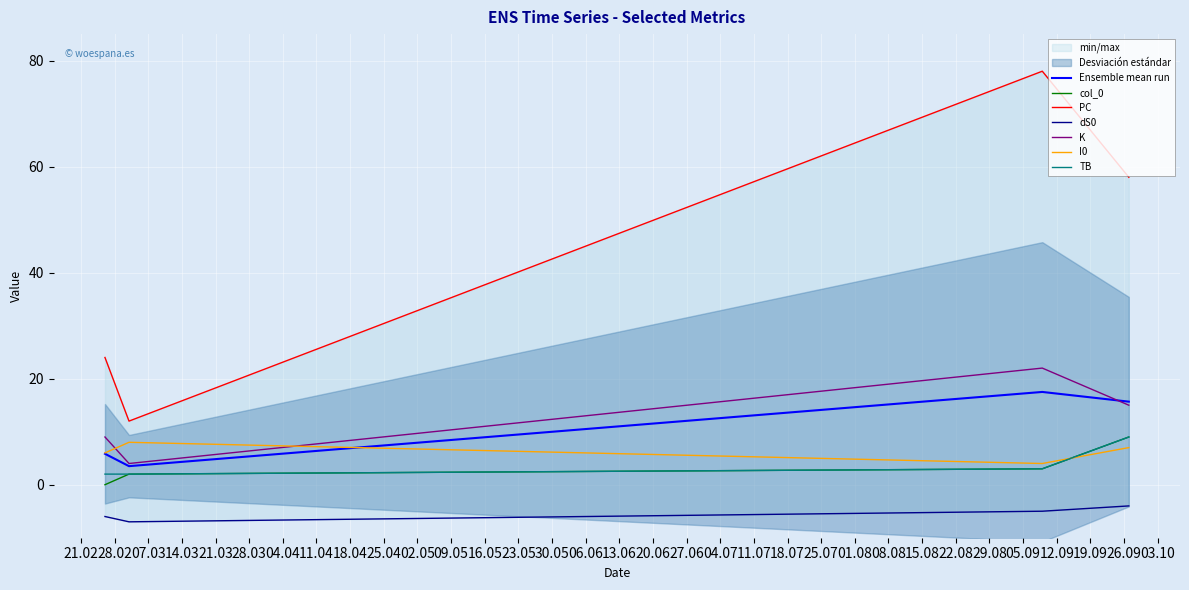

Which has a higher value, 2023-02-26 or 2023-09-09?

2023-09-09